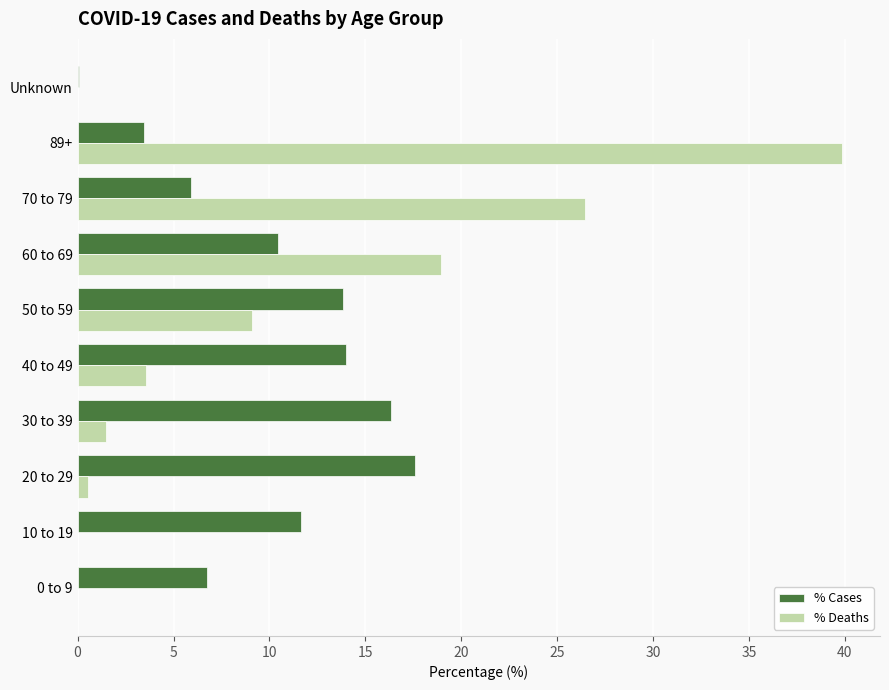

What is the sum of all % Cases values?

100.0